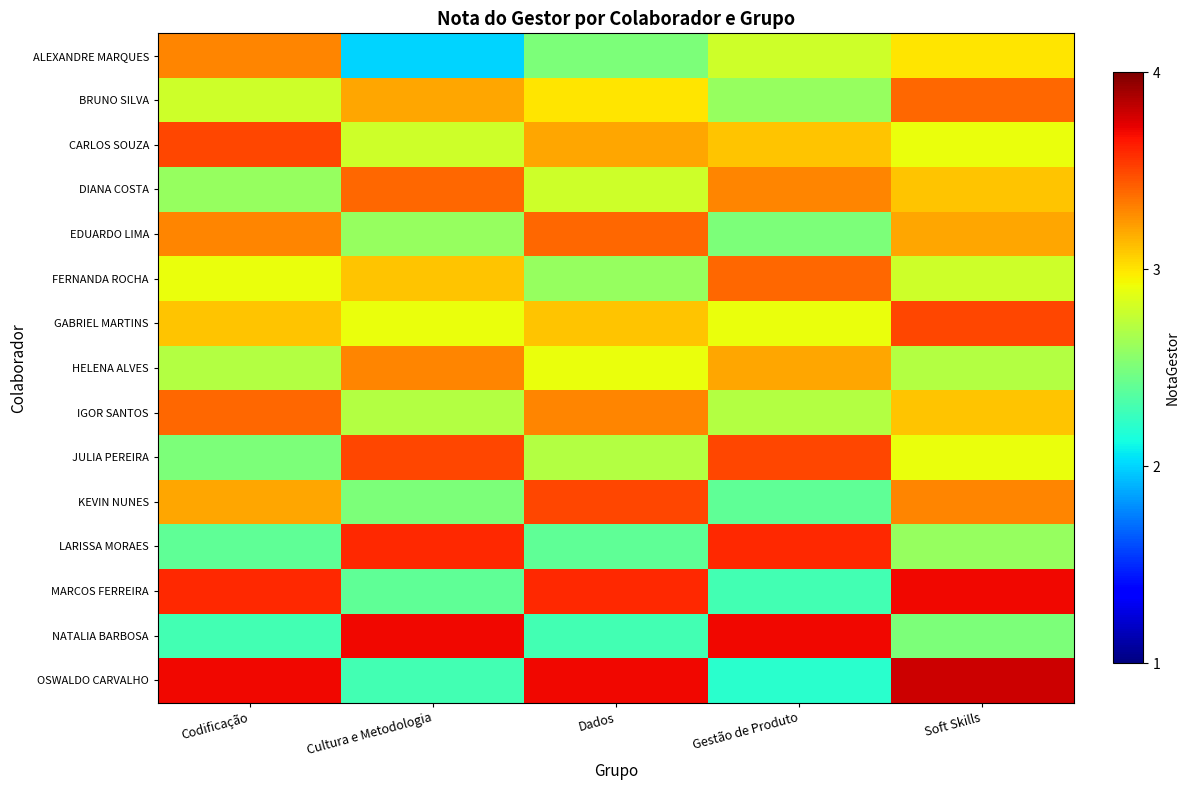

What is the minimum value shown in the chart?

2.0